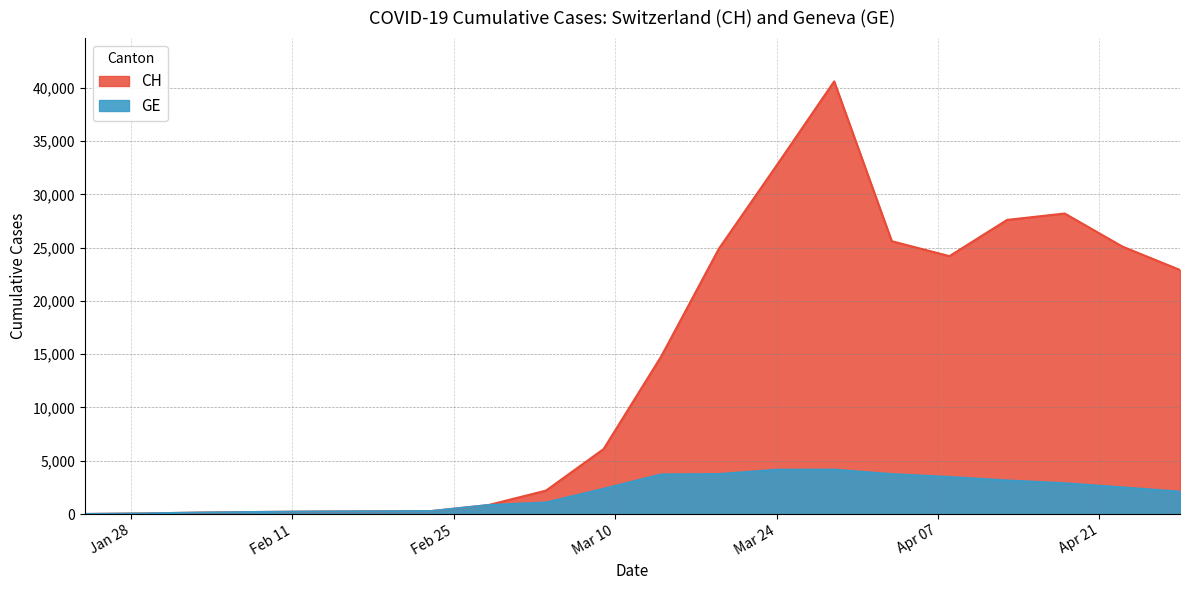

What is the label of the 1st point from the left?

2020-01-24